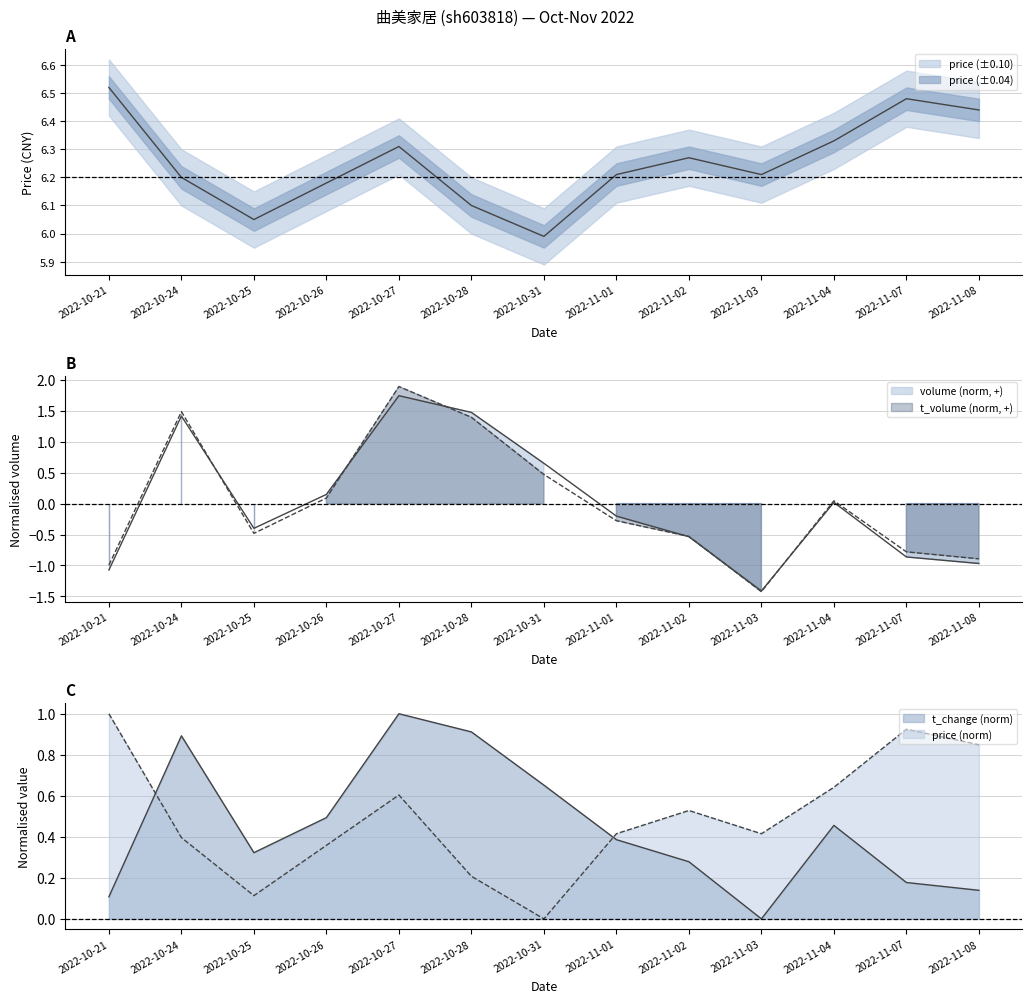

Where is the first local maximum for price?

2022-10-27